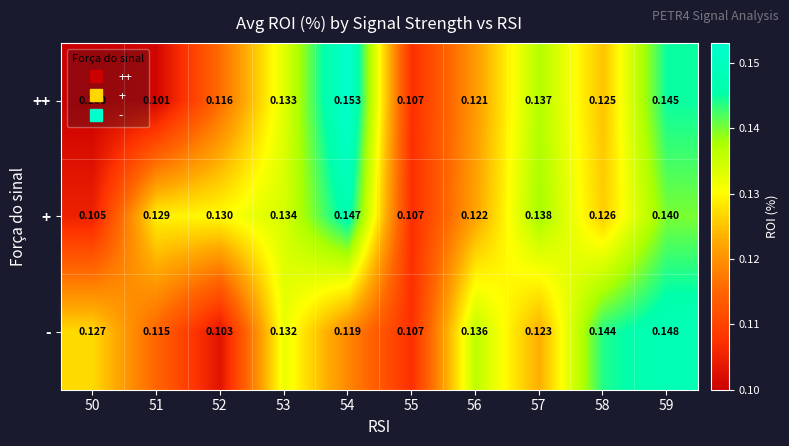

Between 52 and 58, which series saw the biggest shift?

-